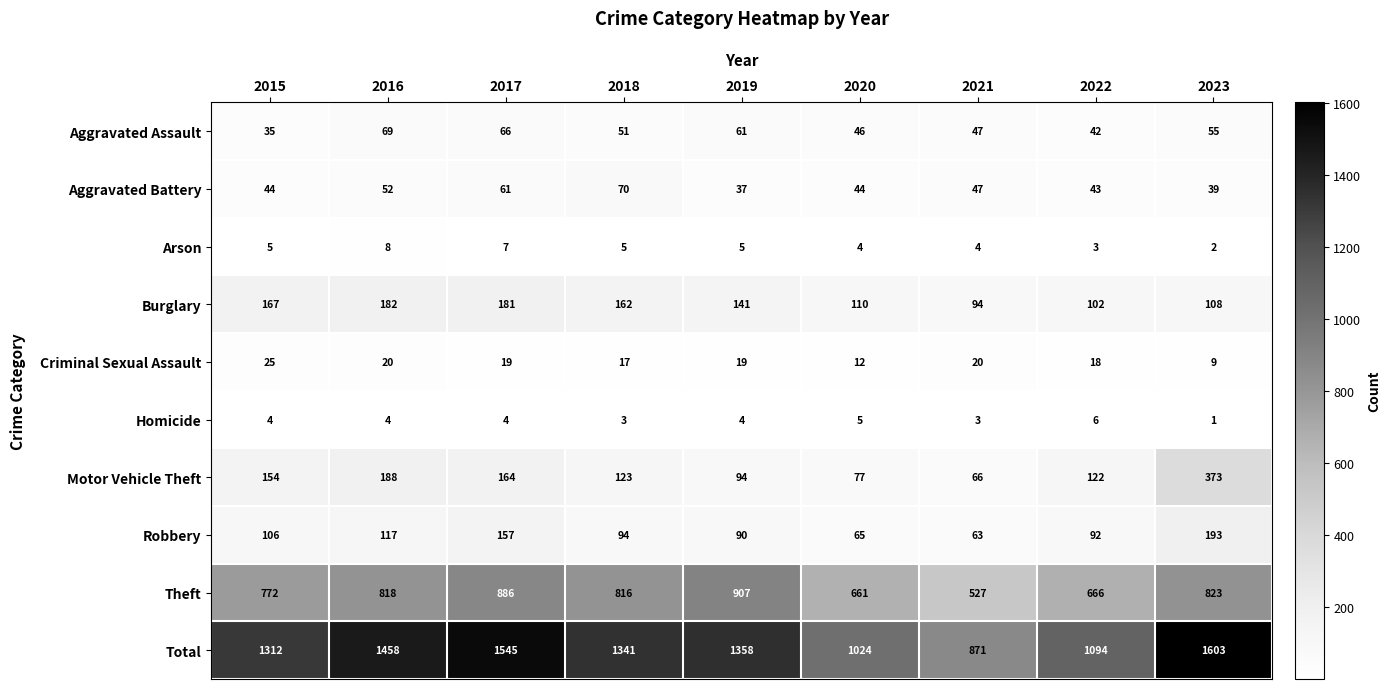

What is the difference between the maximum and minimum values in the Aggravated Battery series?

33